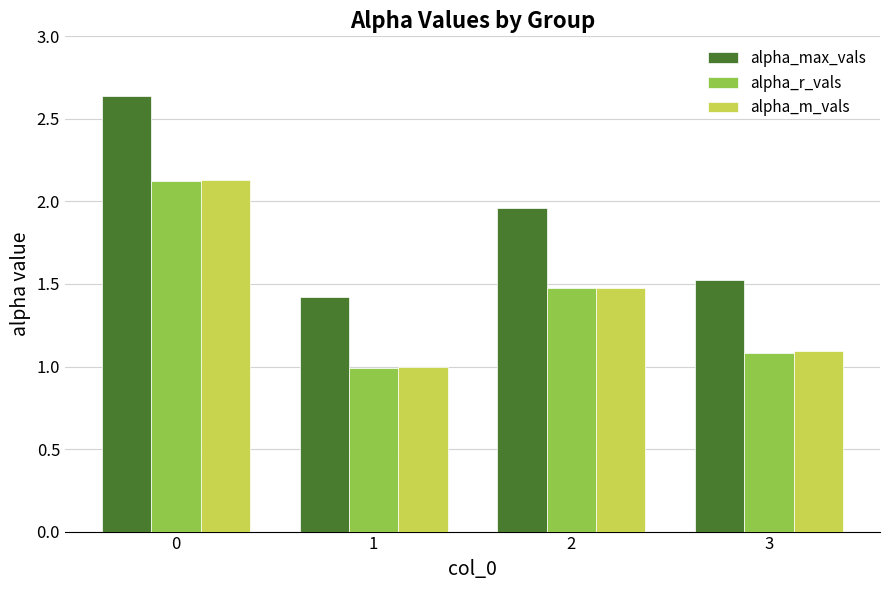

Which series has the largest total across all categories?

alpha_max_vals